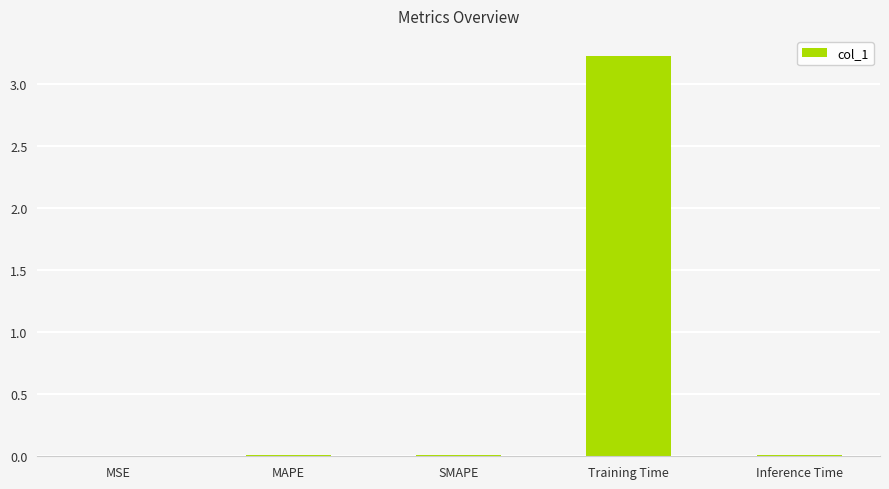

Are the bars grouped side by side (vs. stacked)?

No